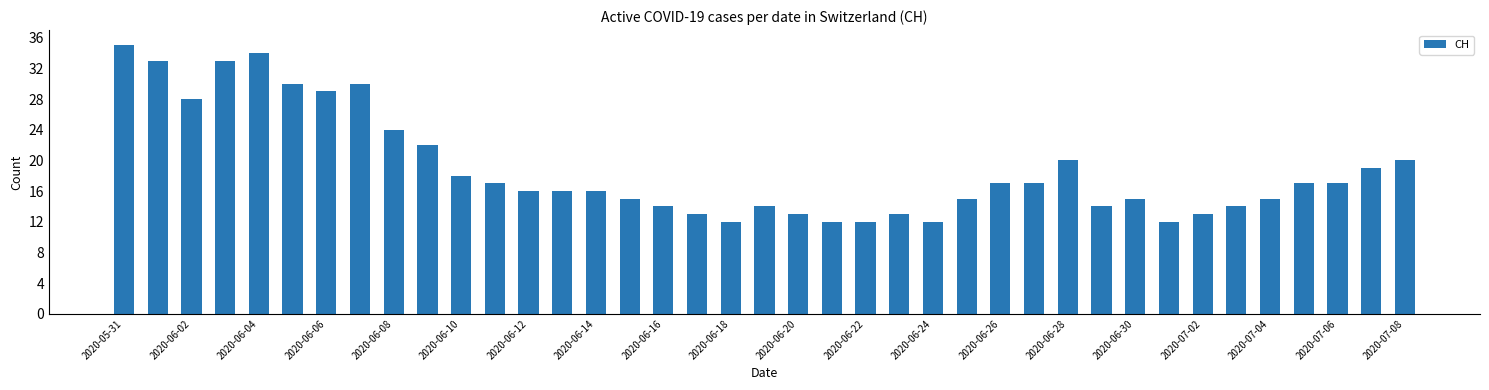

Count the number of data series in this chart.

1